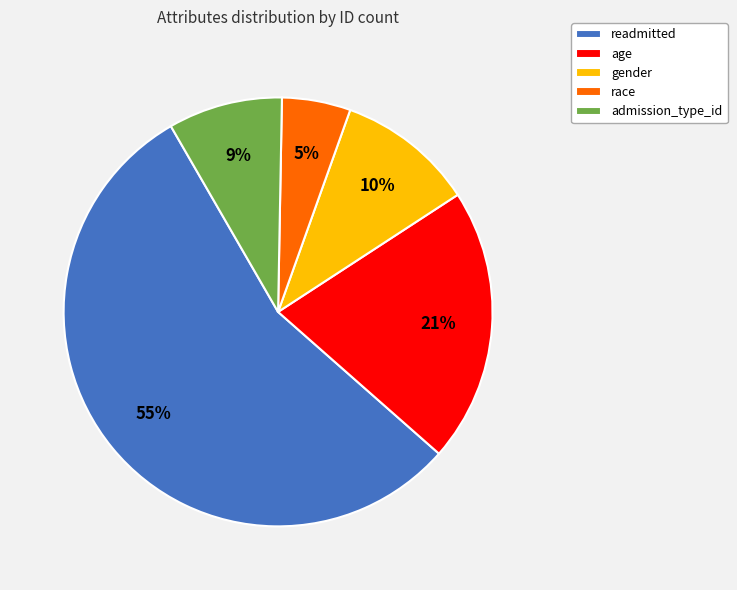

Rank the categories by value from lowest to highest.

race, admission_type_id, gender, age, readmitted